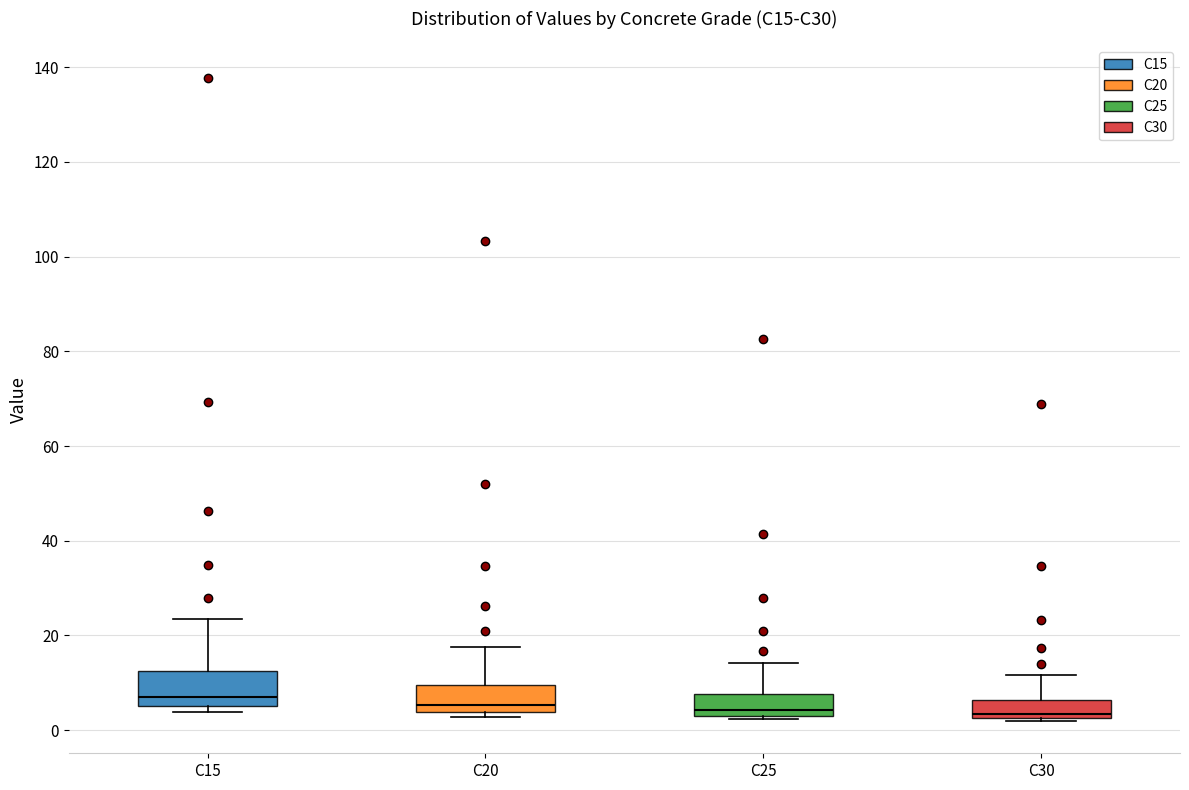

Reading left to right, transcribe this box plot: for each box, give where its median line is, the range the box spans, and where its two whiskers end, as read against the y-axis. The values are not printed on the chart, so give them approximately, as read against the axis.

C15: median 6 (just above the box's lower edge), box 6 to 12, whiskers 4 to 24
C20: median 6, box 4 to 10, whiskers 2 to 18
C25: median 4 (just above the box's lower edge), box 4 to 8, whiskers 2 to 14
C30: median 4, box 2 to 6, whiskers 2 (just below the box's lower edge) to 12